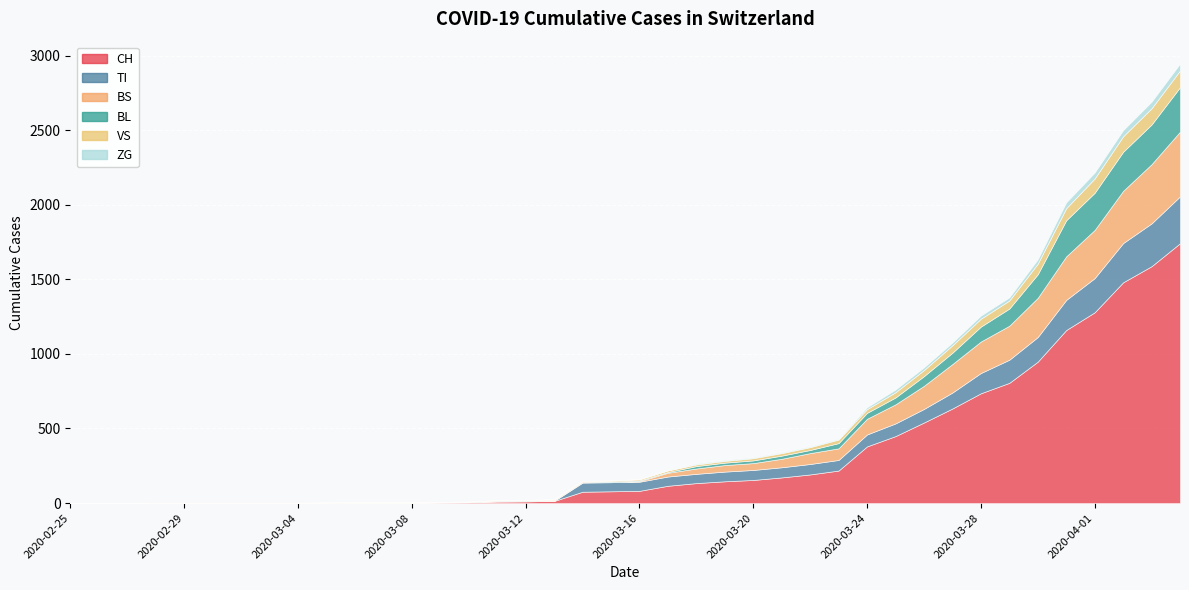

What is the sum of the ZG values at 2020-03-01 and 2020-04-03?

44